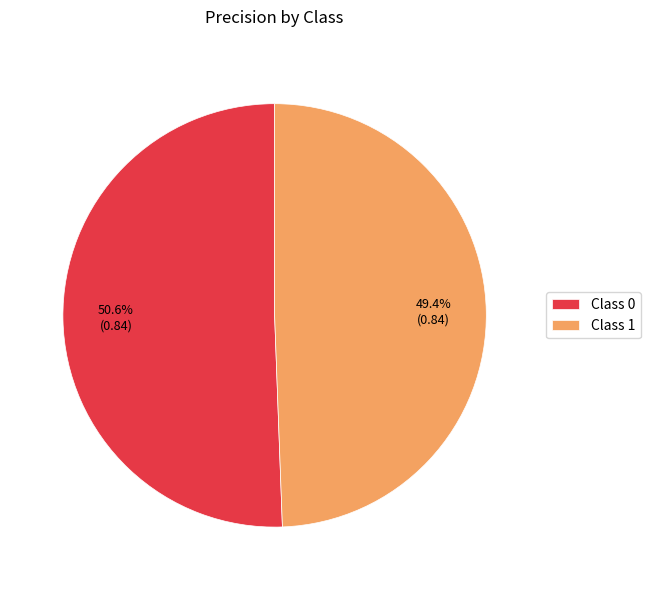

How many segments does this pie chart have?

2